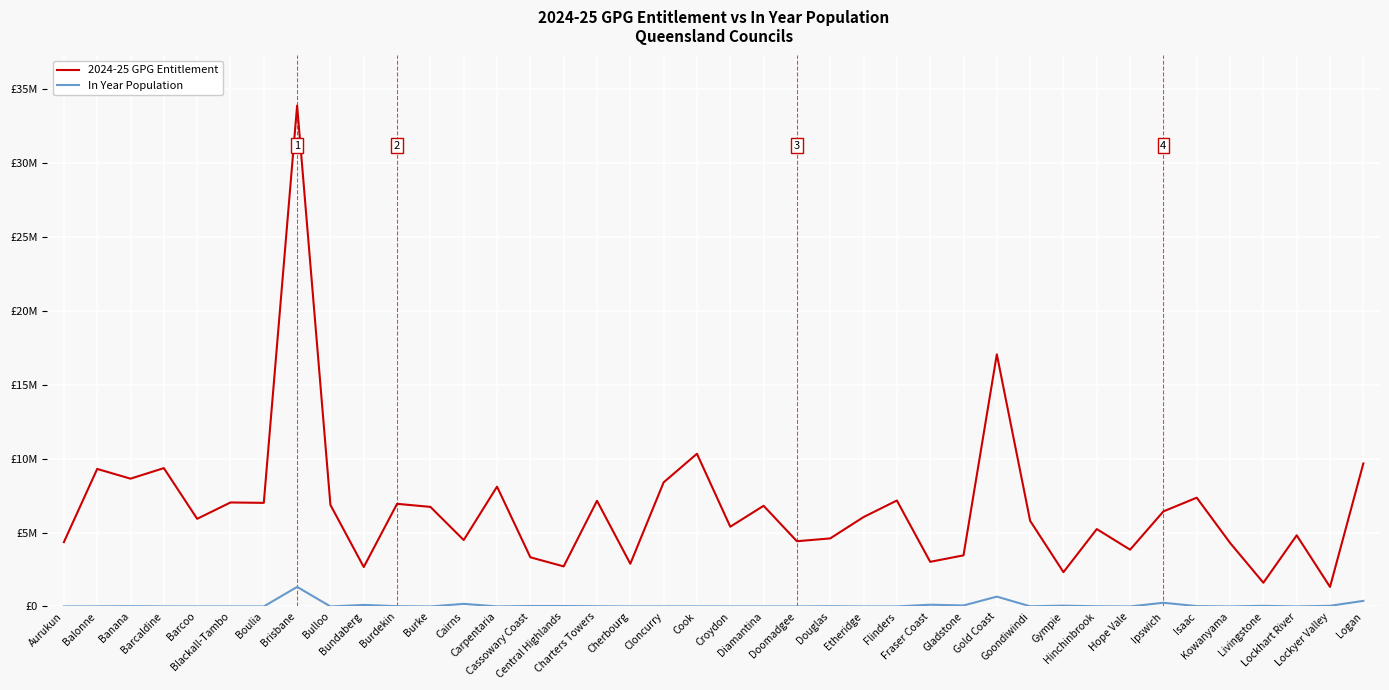

Is it true that In Year Population equals 23024 at Isaac?

True